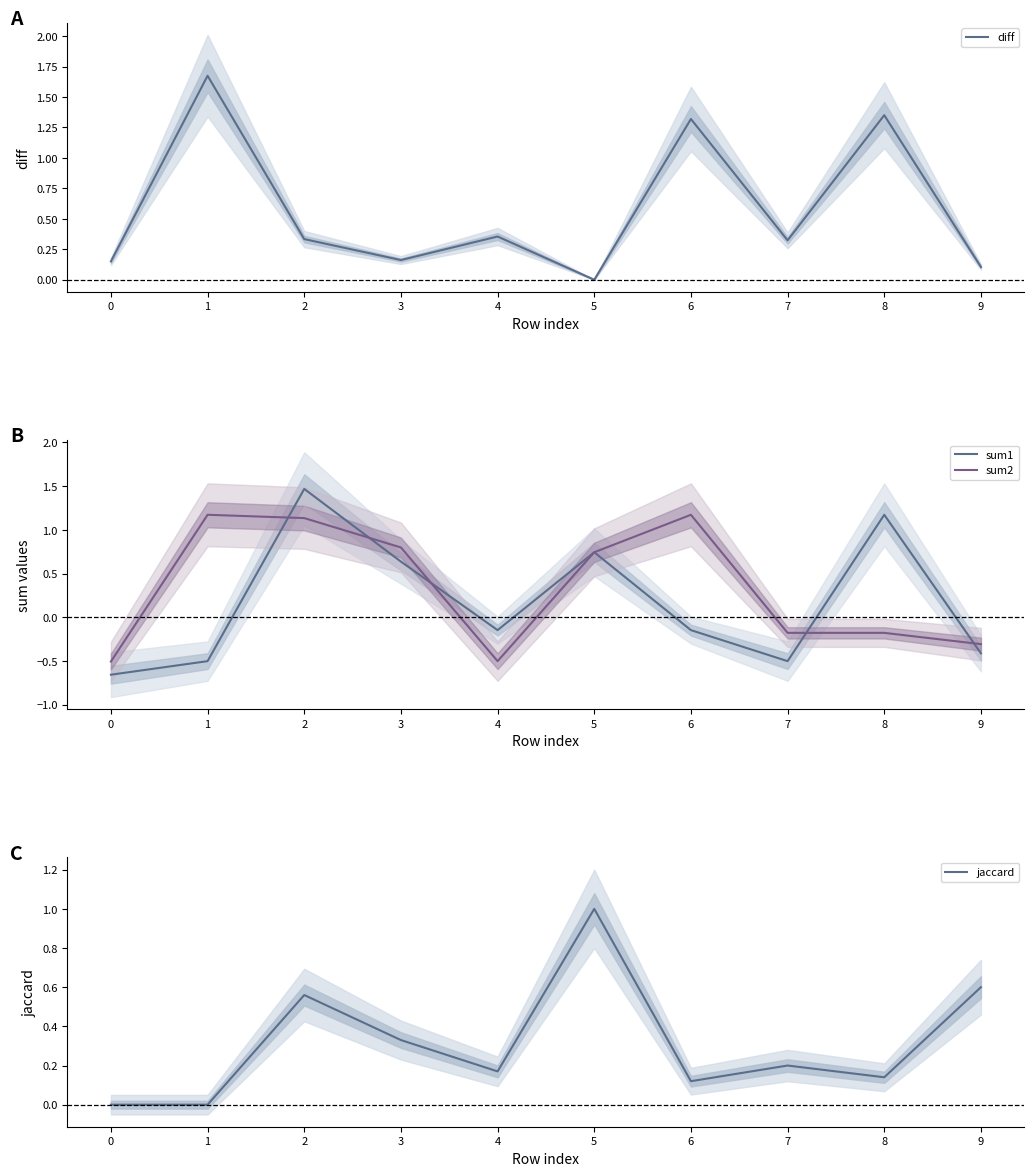

What are all the series names shown in the legend?

diff, sum1, sum2, jaccard